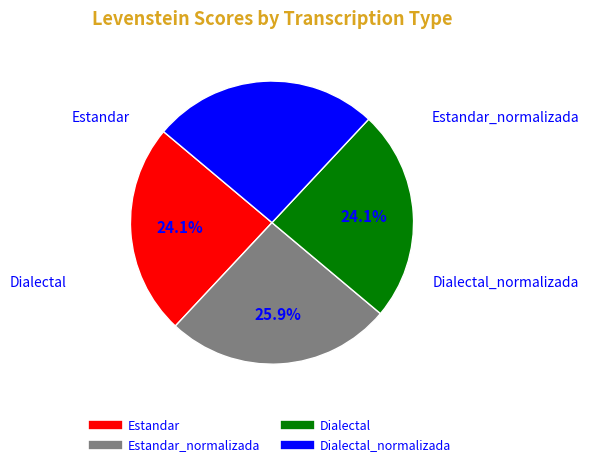

Is there a majority slice in this chart?

No